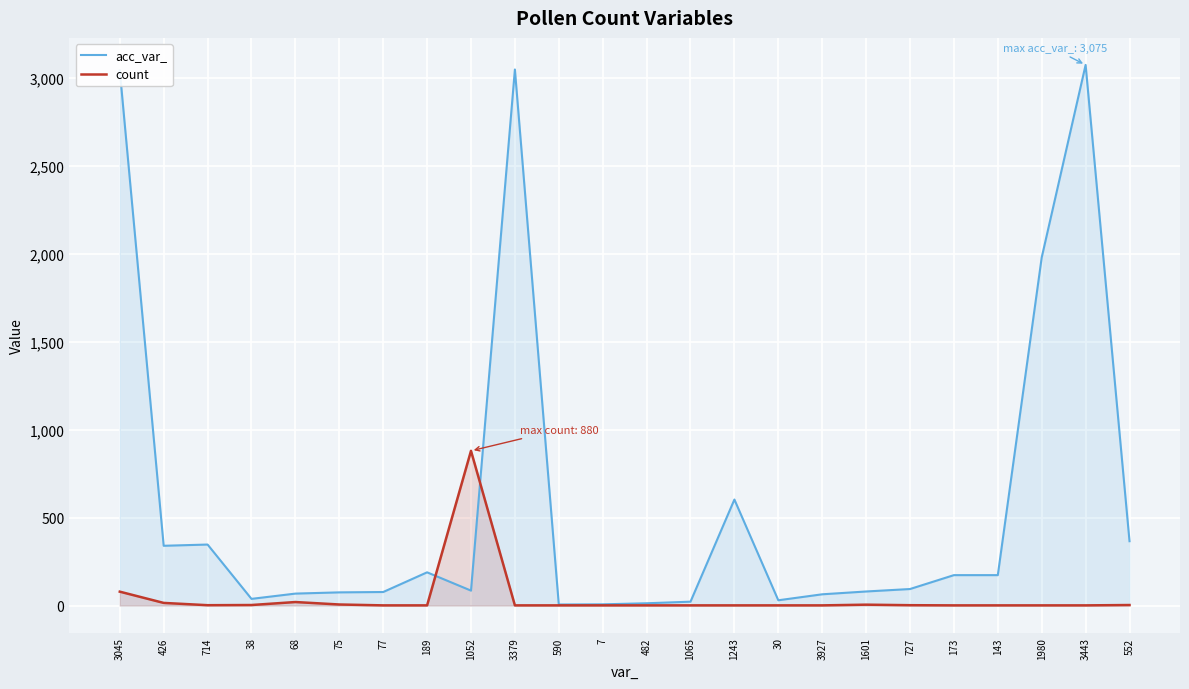

What is the difference between the maximum and second lowest values in the count series?

879